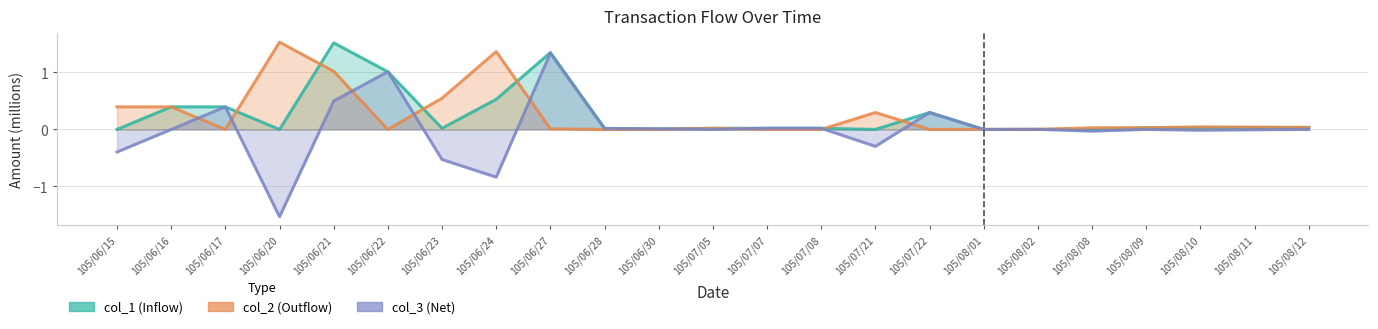

Which series has the largest total across all categories?

col_2 (Outflow)